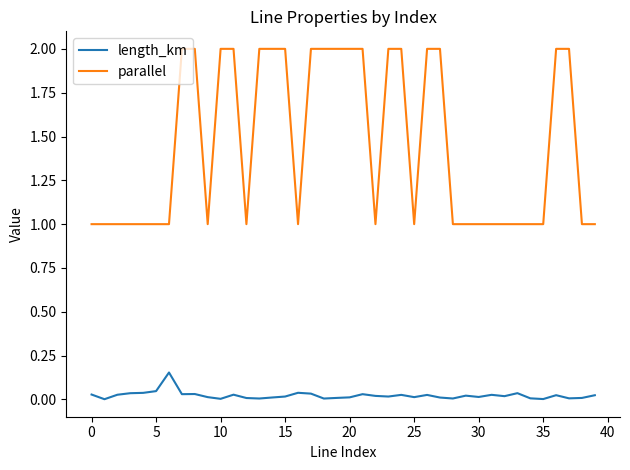

Which series has the largest range (max minus min)?

parallel